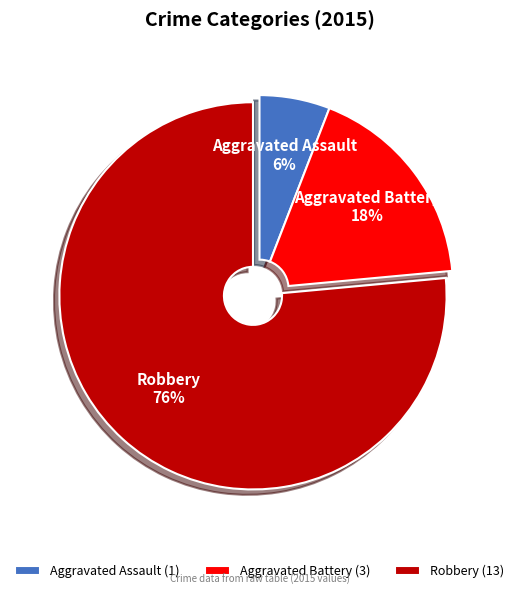

To the nearest percent, what percentage of the pie is Aggravated Battery?

18%